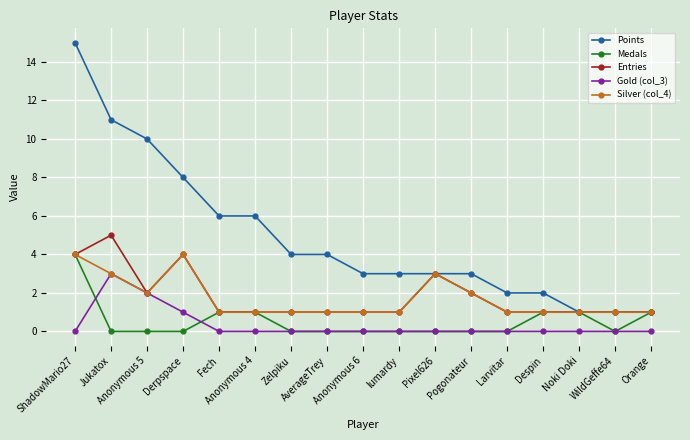

Where is the first local minimum for Silver (col_4)?

Anonymous 5